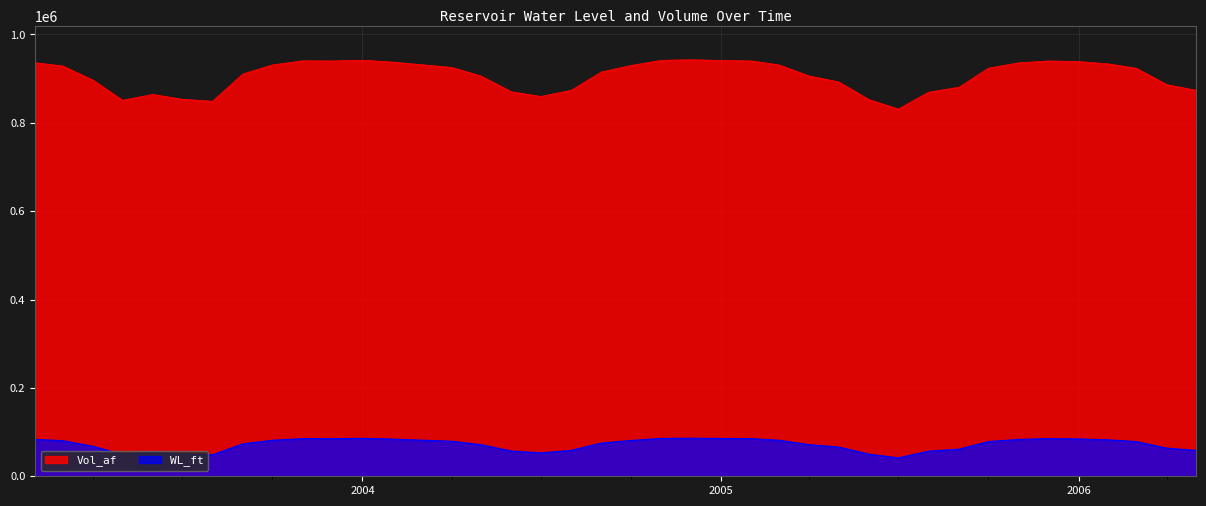

What is the difference between the second highest and second lowest values in the WL_ft series?

37167.6